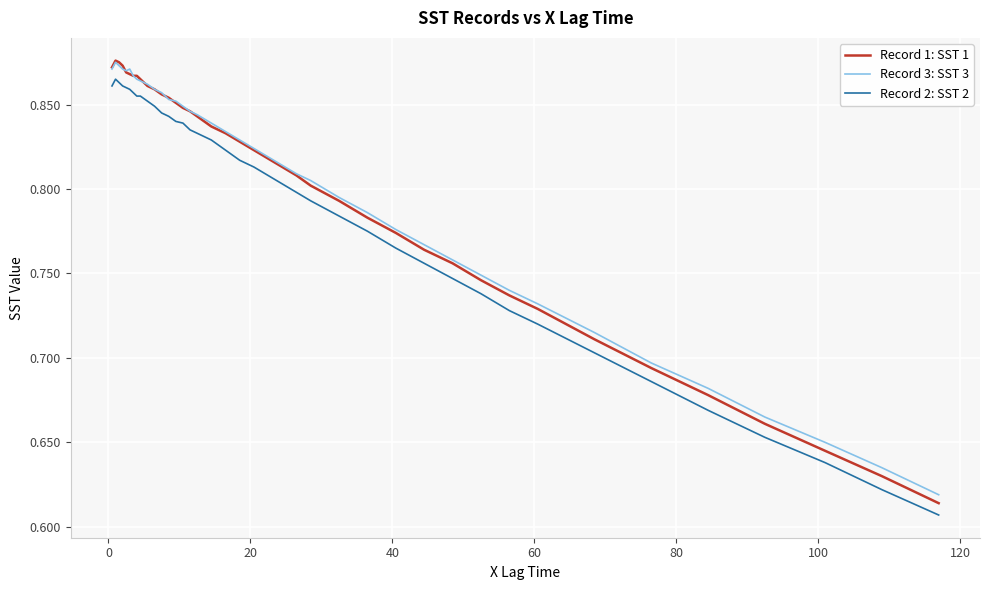

True or false: Record 3: SST 3 and Record 2: SST 2 intersect in this chart.

False